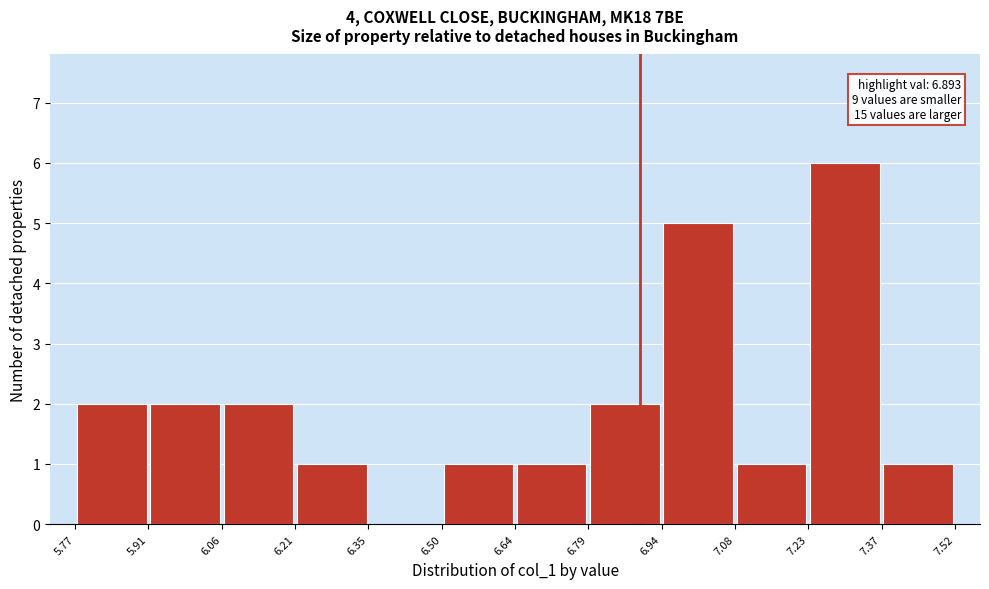

Which range on the x-axis has the tallest bar?

7.23 to 7.37